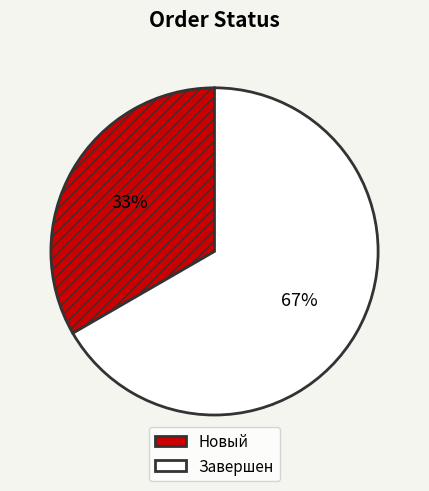

How many slices are in this pie chart?

2